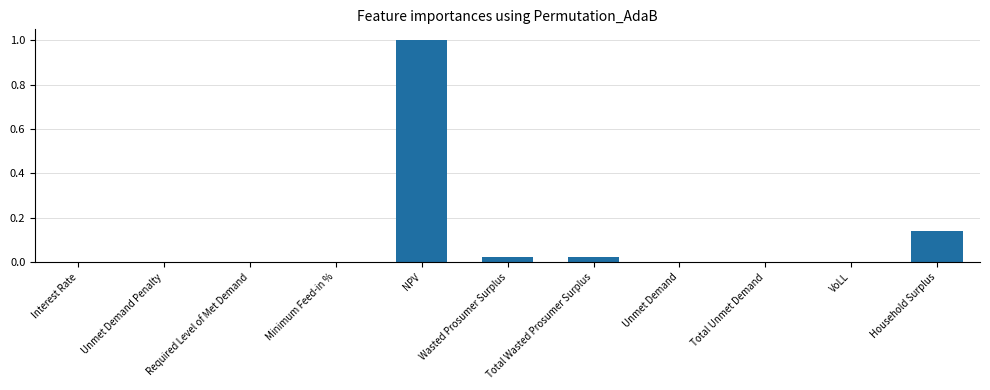

The value at Interest Rate is 0.0. True or false?

True